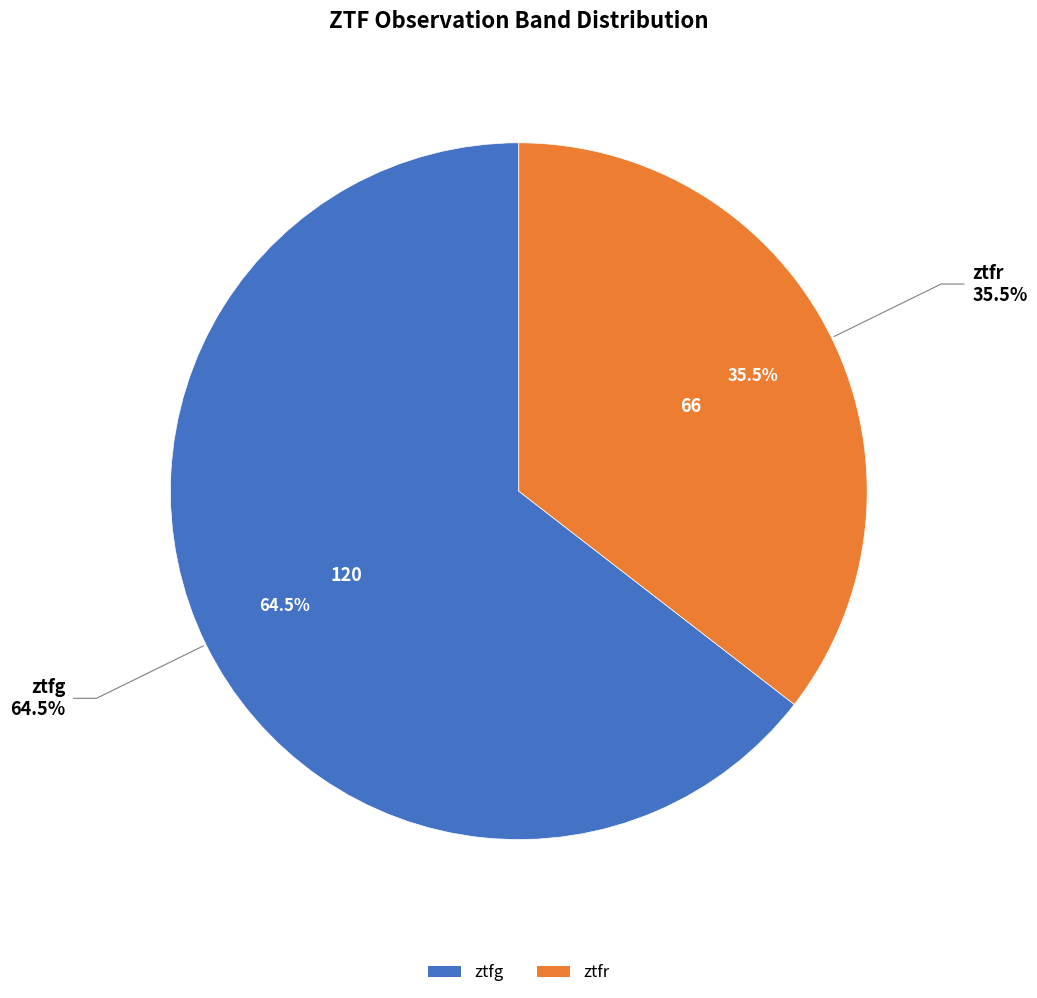

What percentage is the ztfr slice, to the nearest percent?

35%